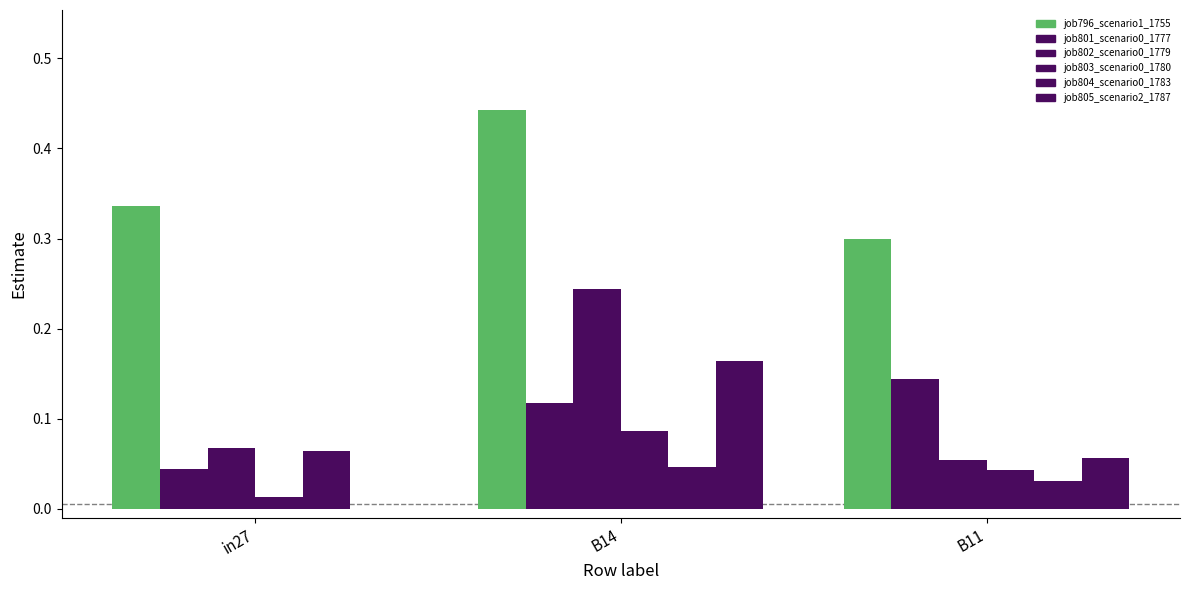

How many groups of bars are there?

3